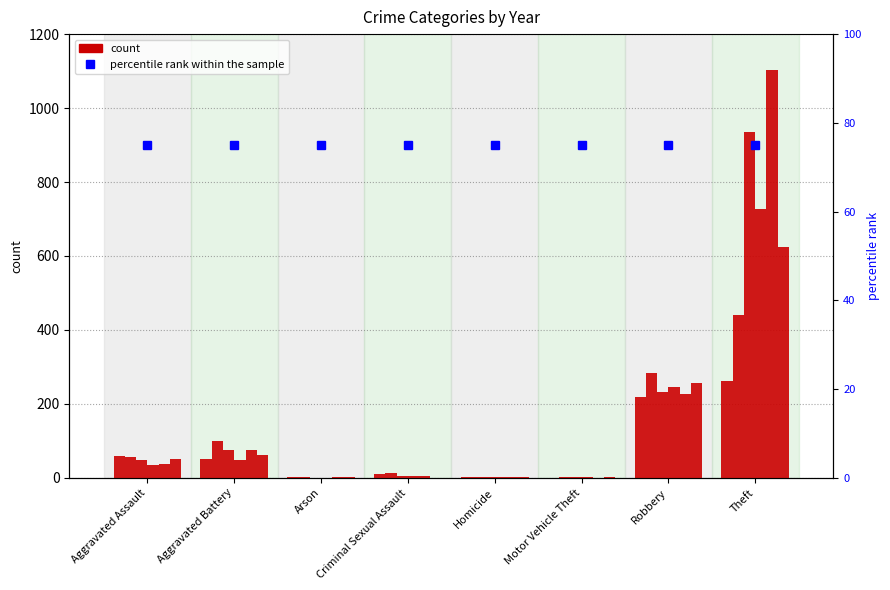

True or false: 2018 has a value of 76 at Aggravated Battery.

True